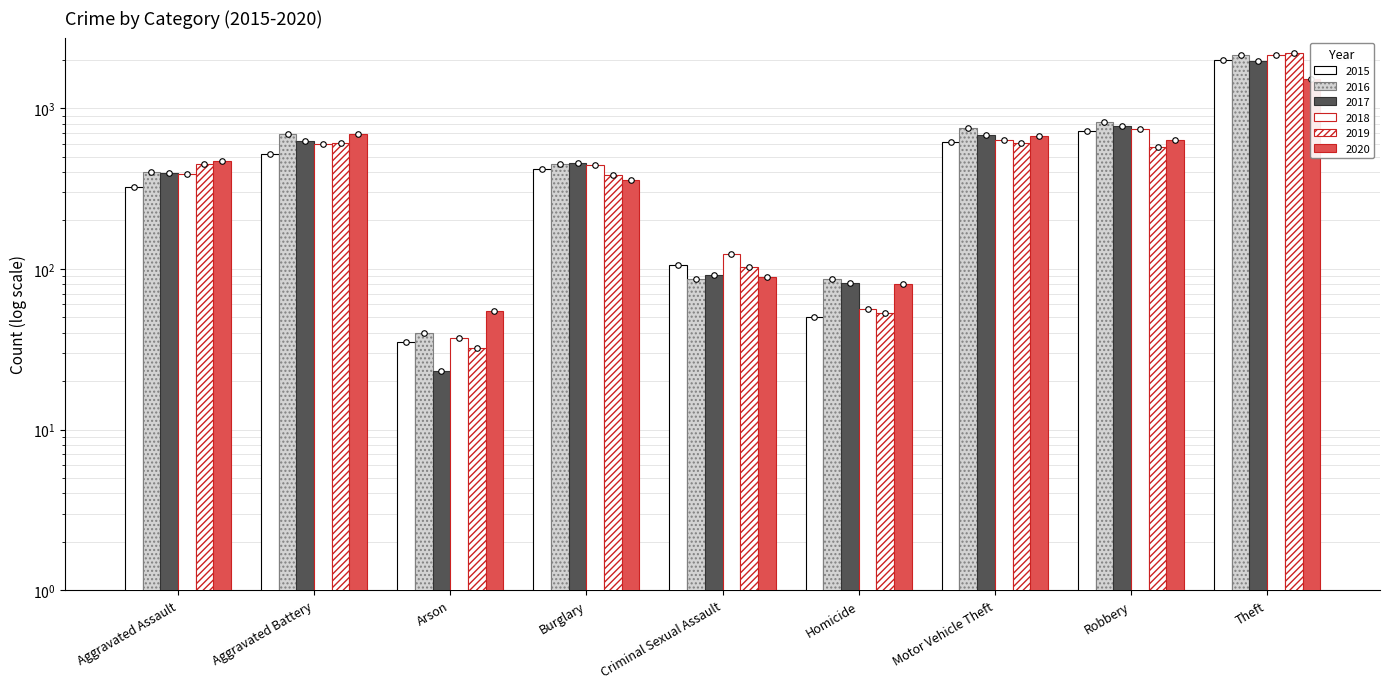

How many data points in 2019 are above 452?

4